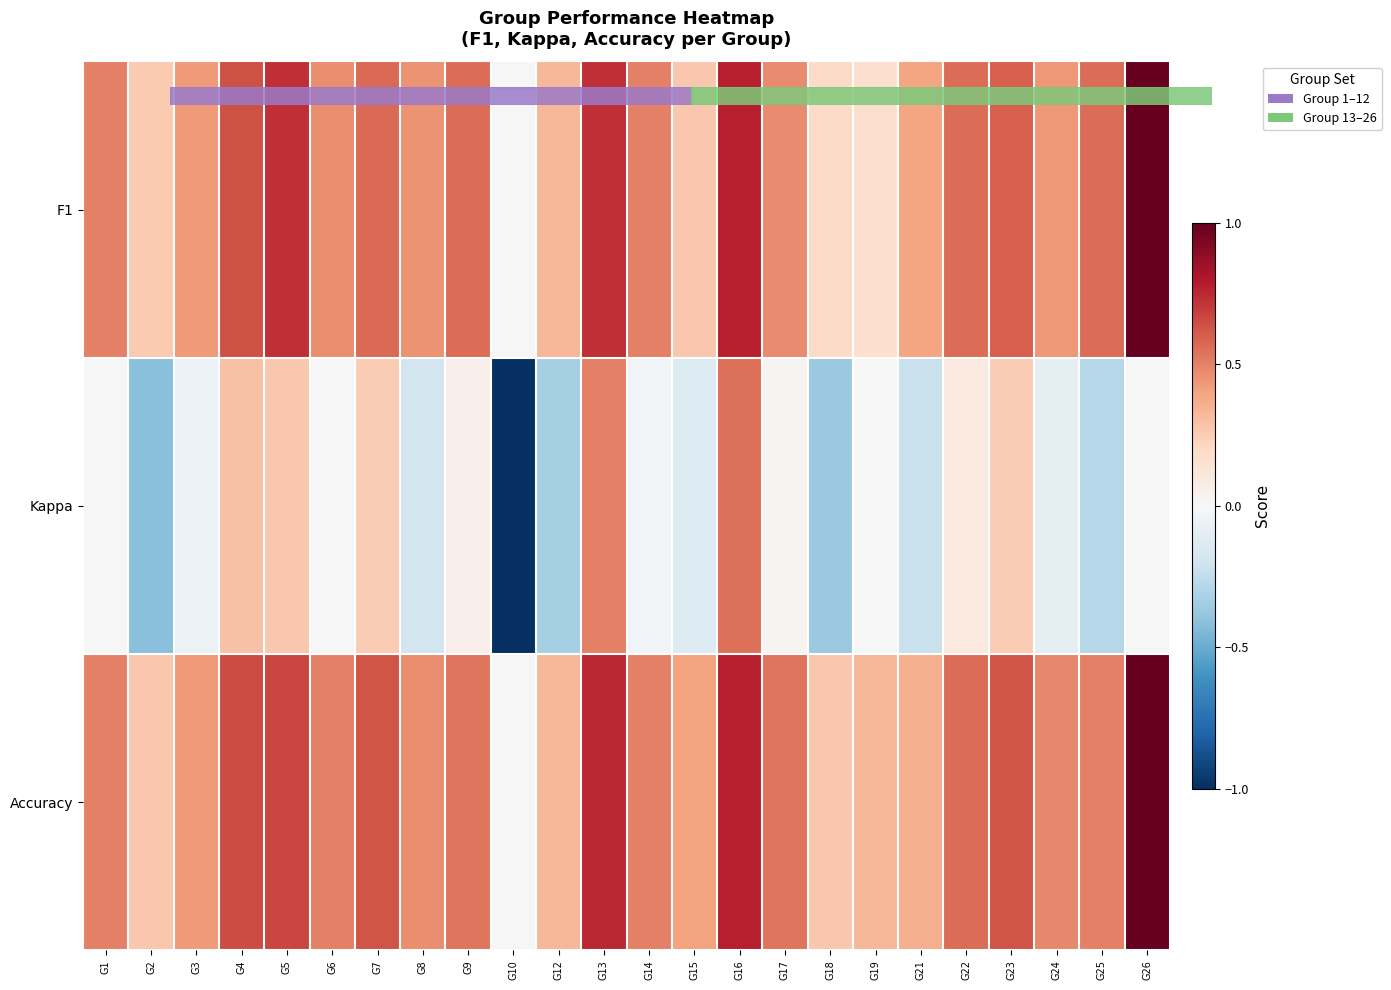

How many series are shown in this chart?

3